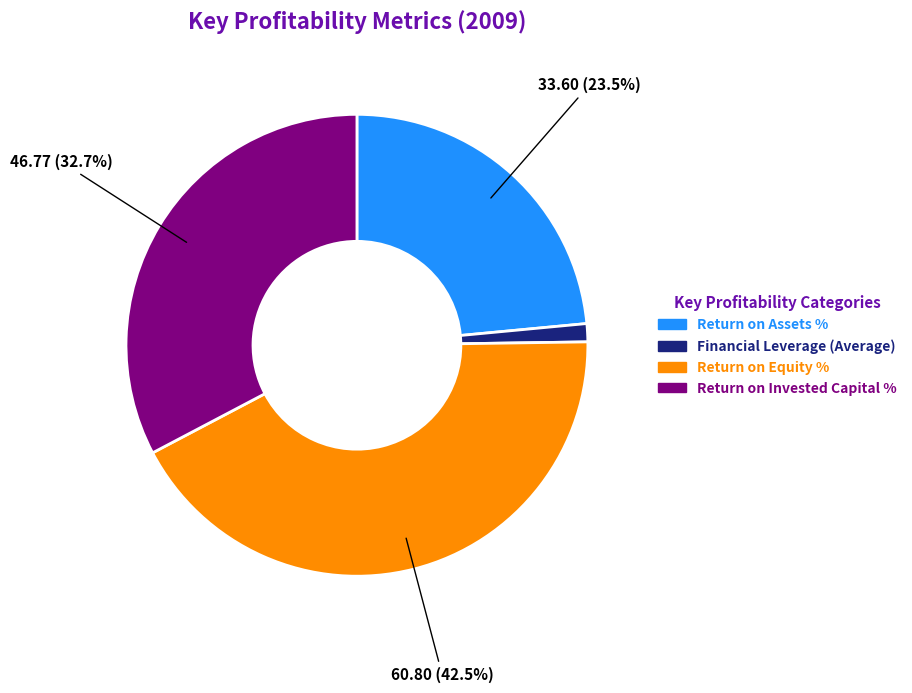

How many slices are in this pie chart?

4